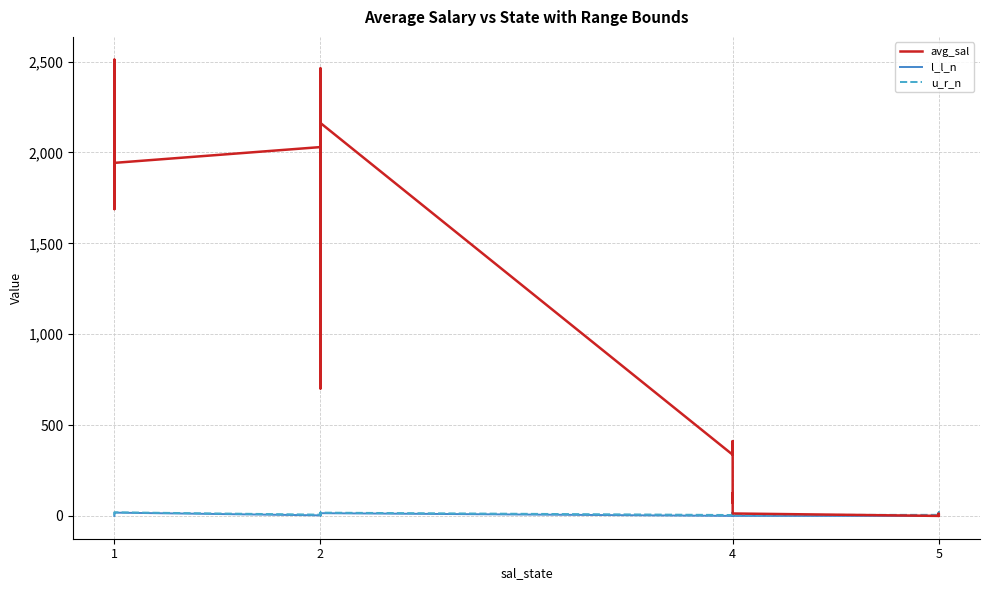

At how many categories does at least one series exceed 817?

23